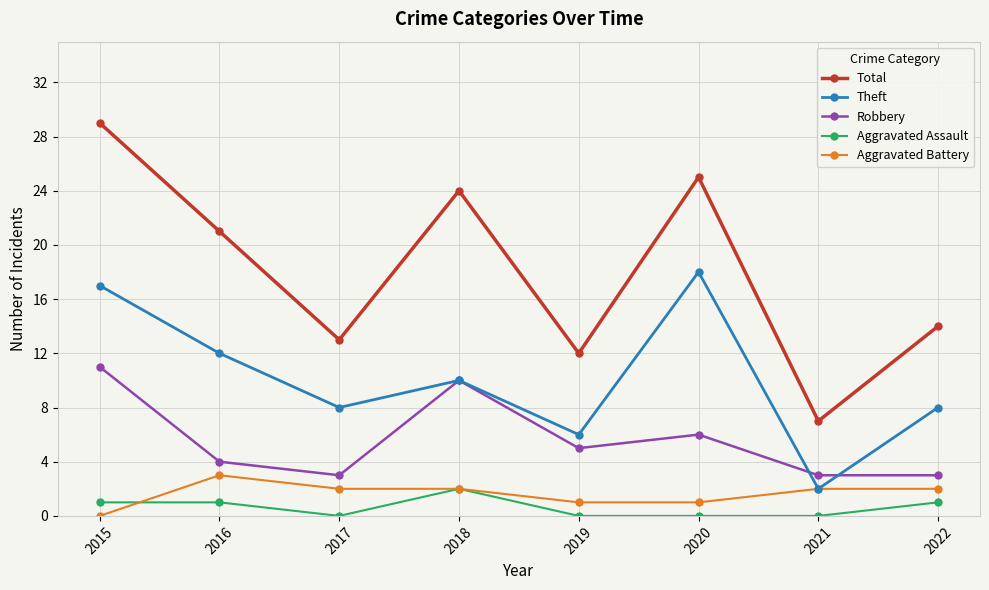

True or false: Theft and Aggravated Assault cross at least once.

False